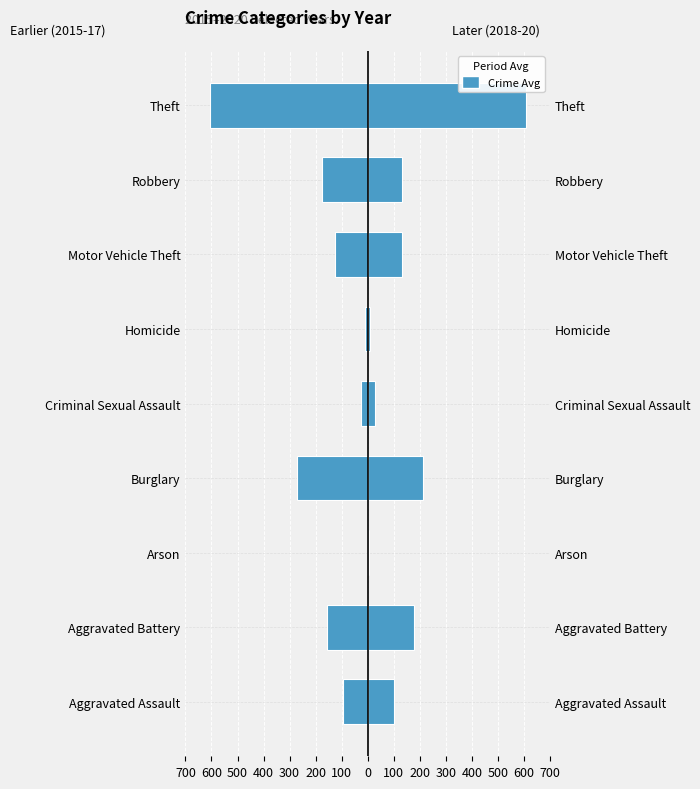

How many bars are there in each group?

2